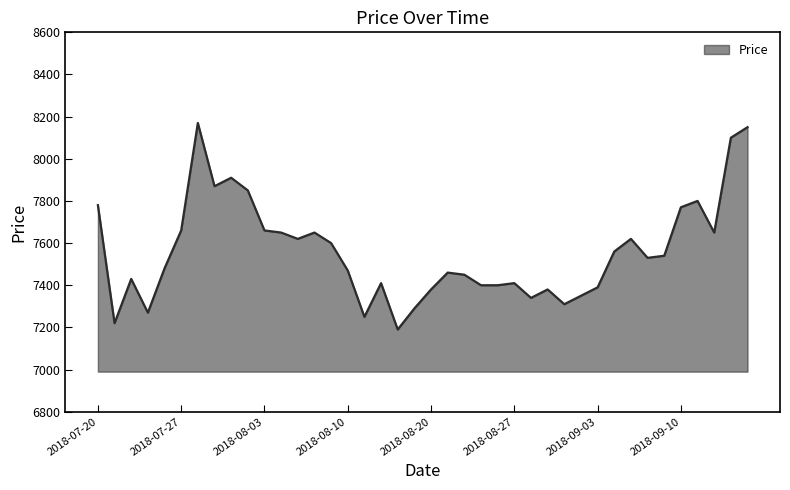

What is the difference between the maximum and minimum values?

980